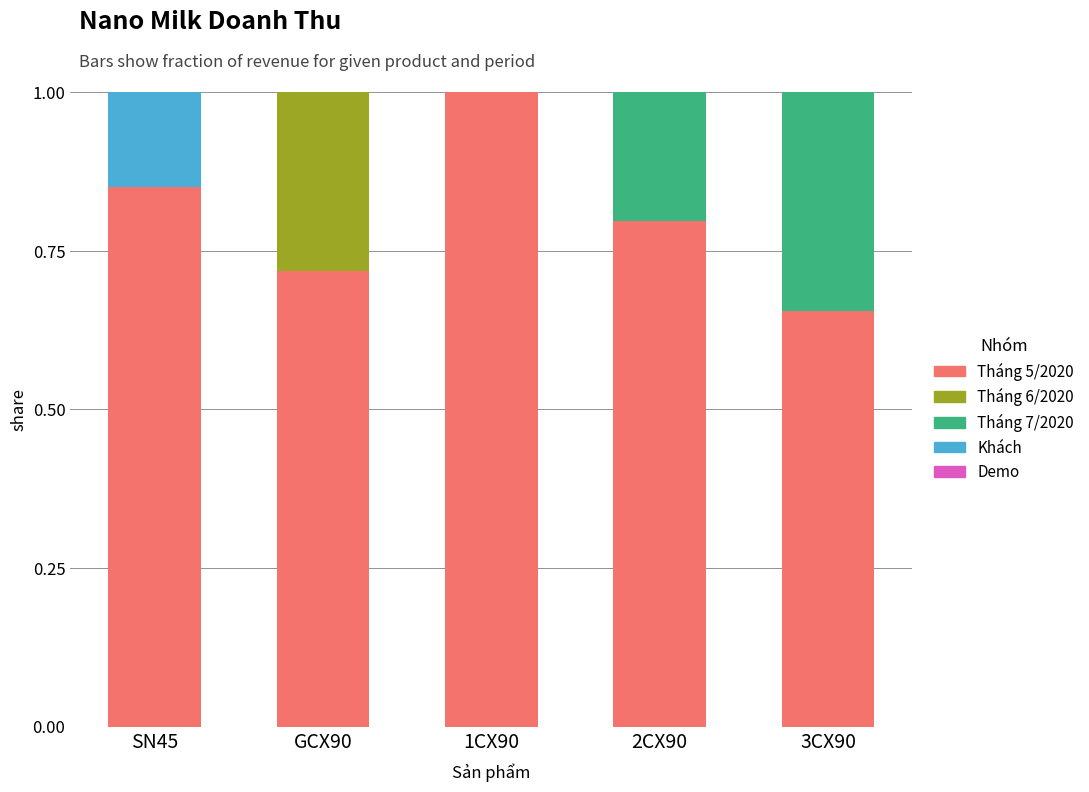

The value of Tháng 5/2020 at 1CX90 is 1.4. True or false?

False